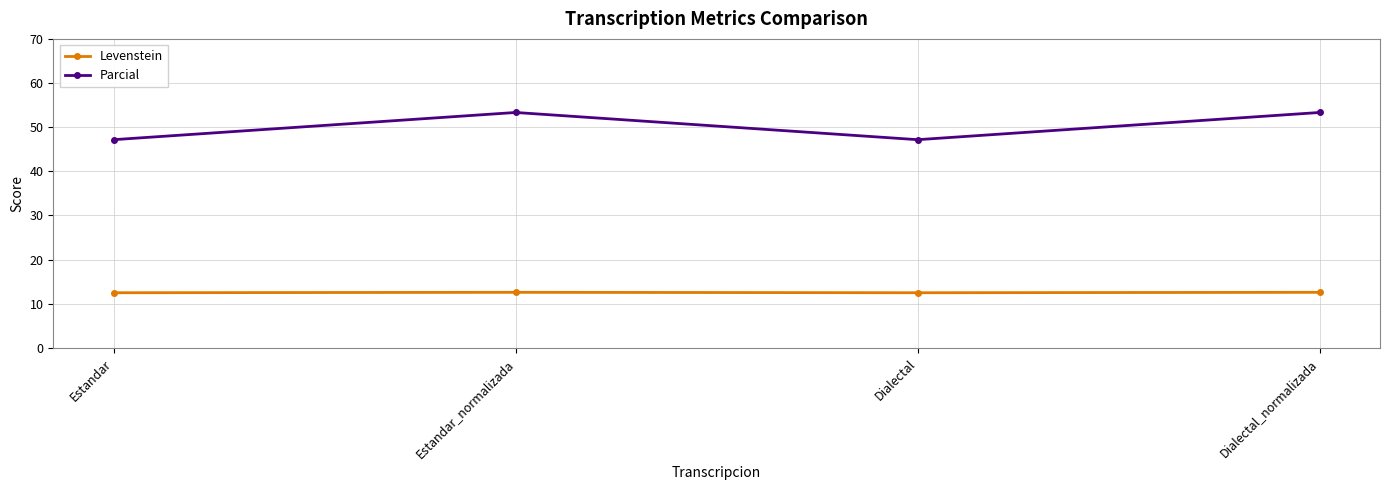

List the series in order of their overall mean, lowest first.

Levenstein, Parcial